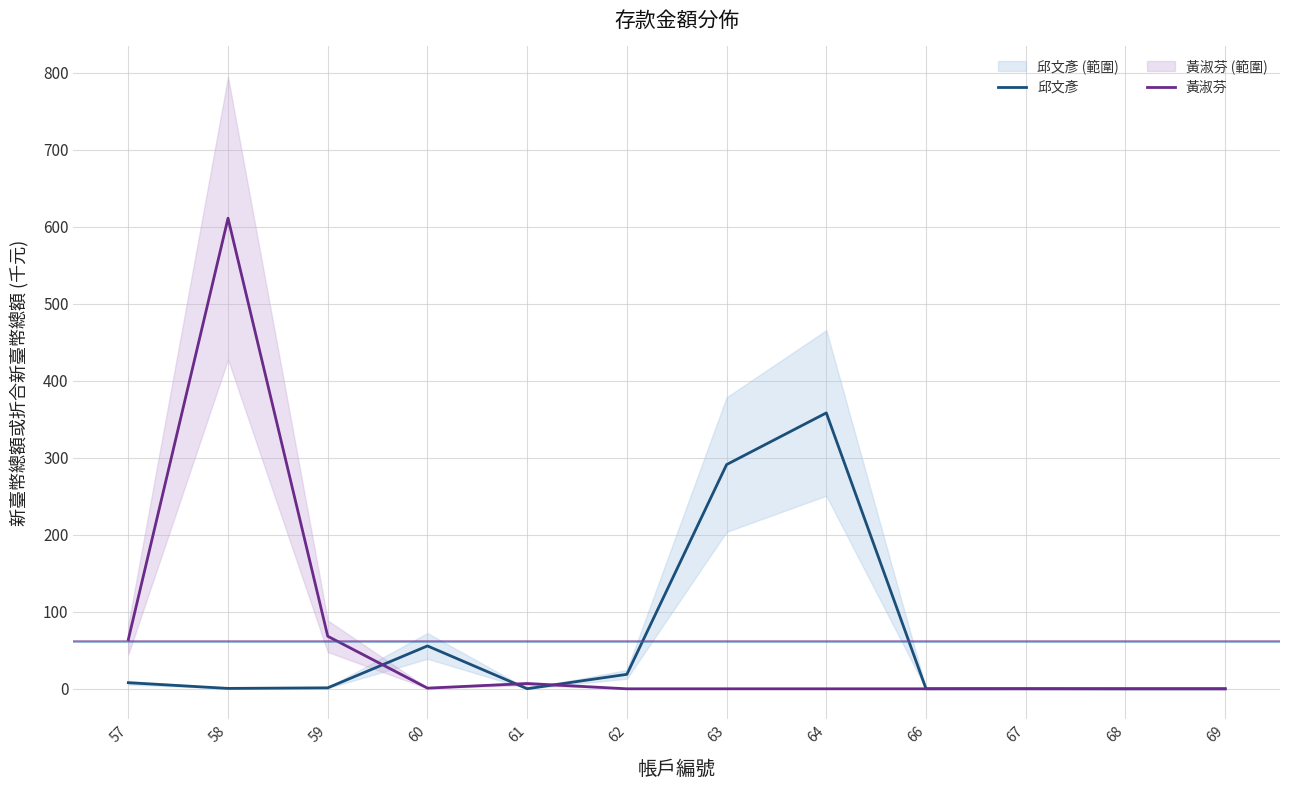

What are all the series names shown in the legend?

邱文彥, 黃淑芬